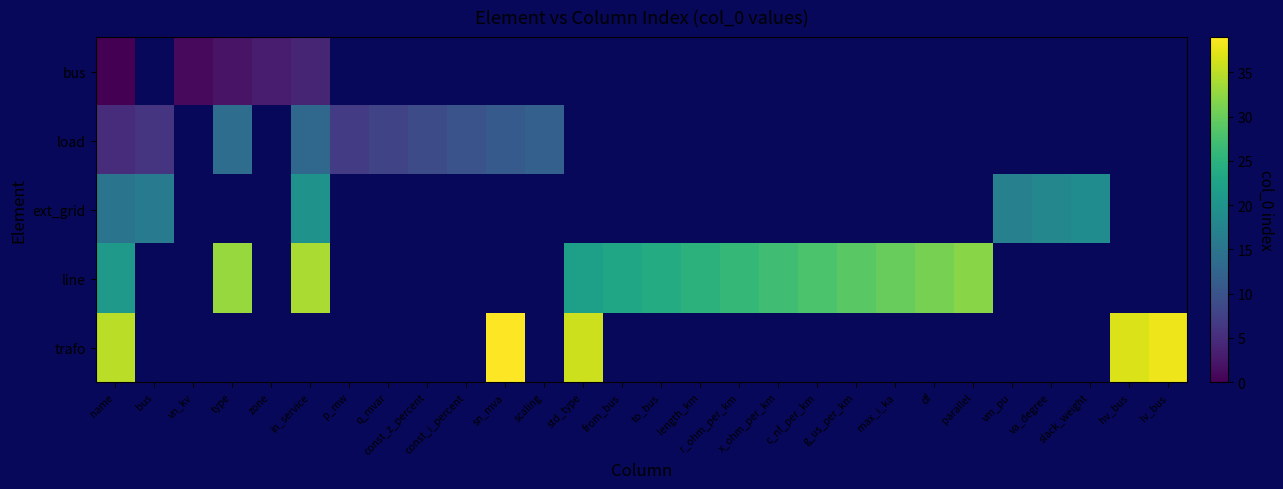

At how many categories does at least one series exceed 29?

10